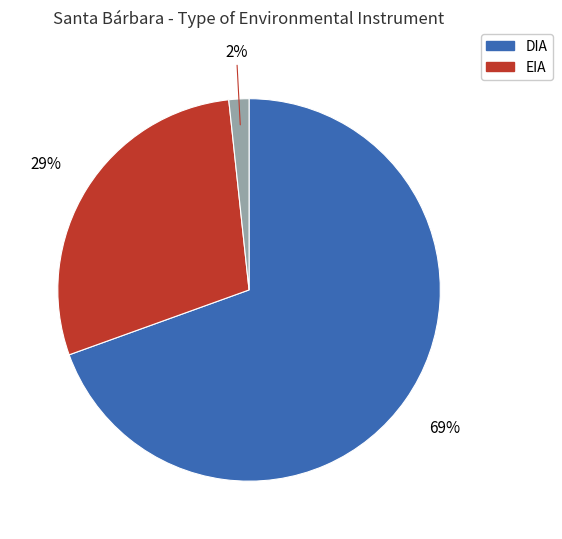

To the nearest percent, what is the average slice percentage?

33%